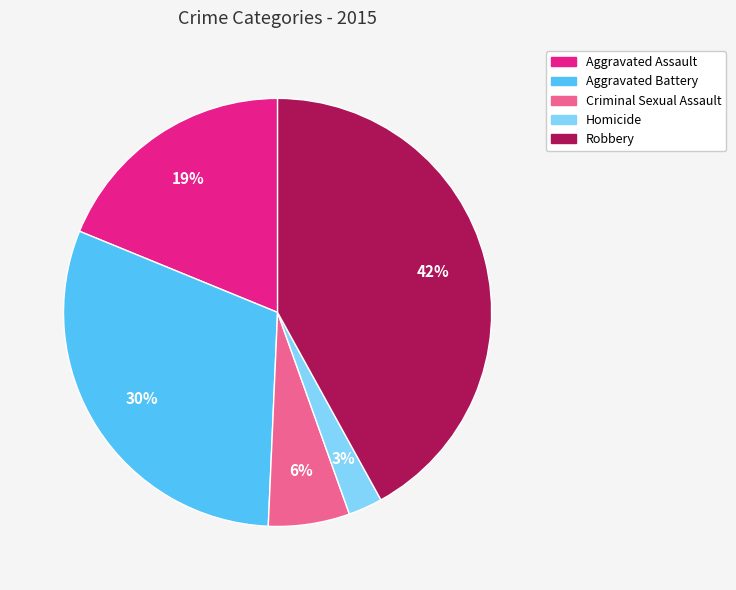

Rank the categories by value from lowest to highest.

Homicide, Criminal Sexual Assault, Aggravated Assault, Aggravated Battery, Robbery